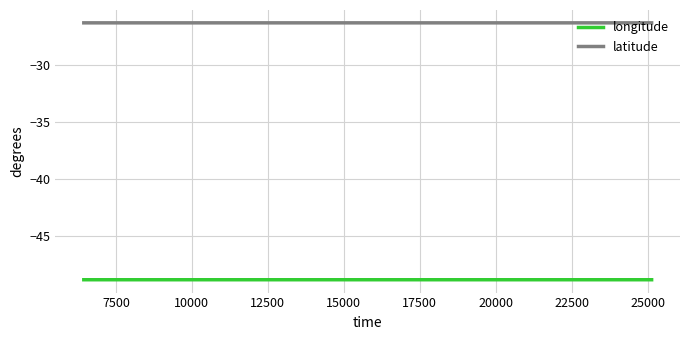

Which series has the largest total across all categories?

latitude